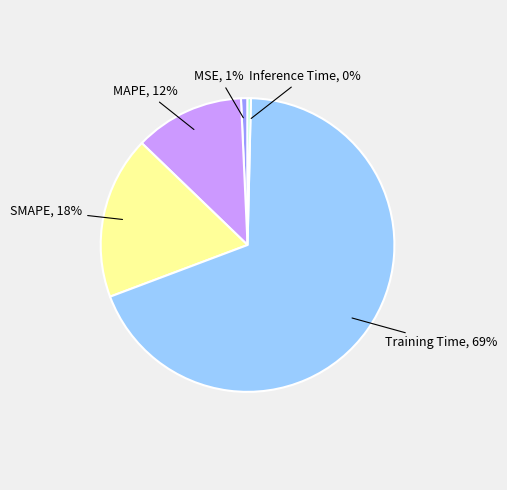

To the nearest percent, what portion does SMAPE represent?

18%